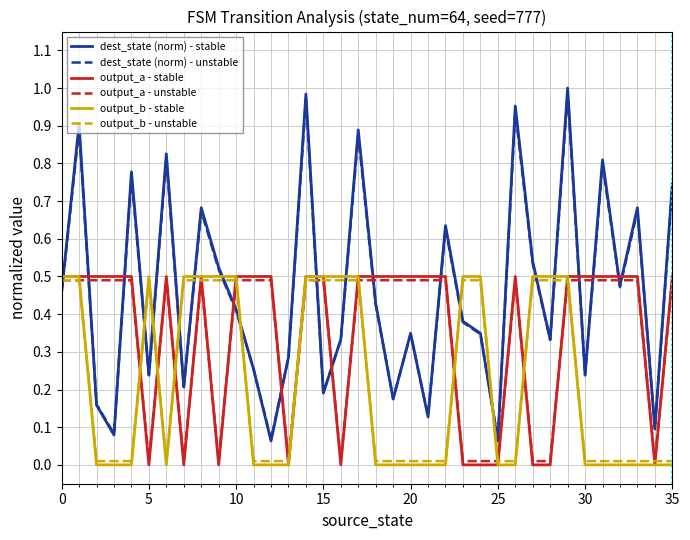

True or false: dest_state (norm) - unstable and output_b - stable intersect in this chart.

True